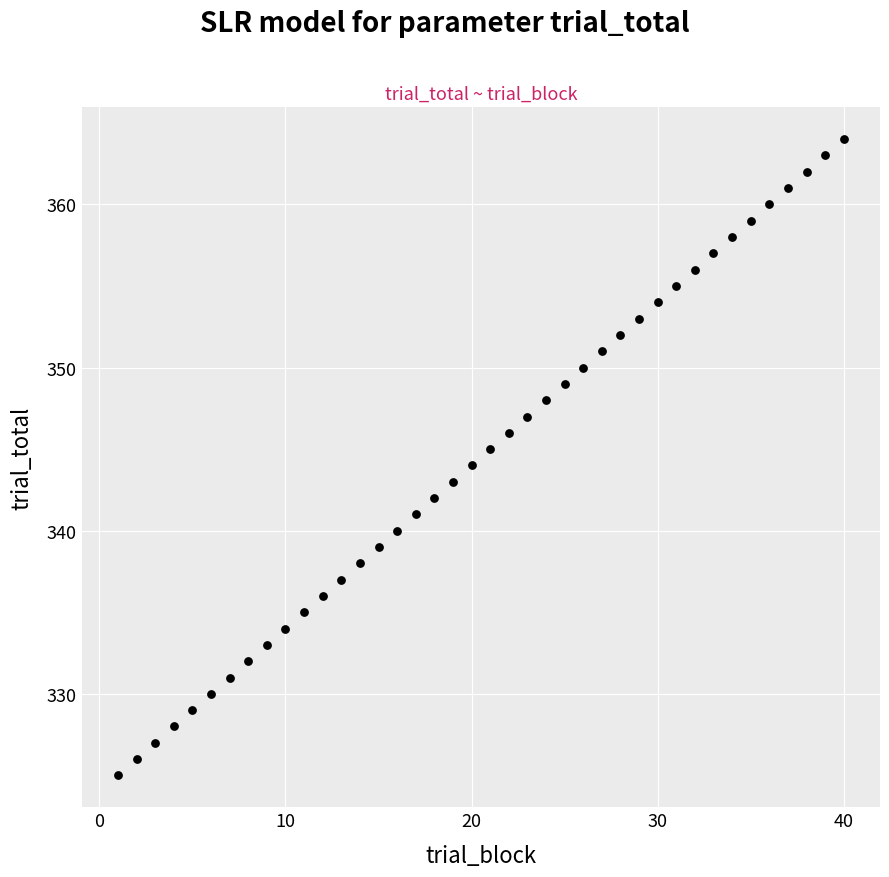

What is the range of X values (max minus min)?

39